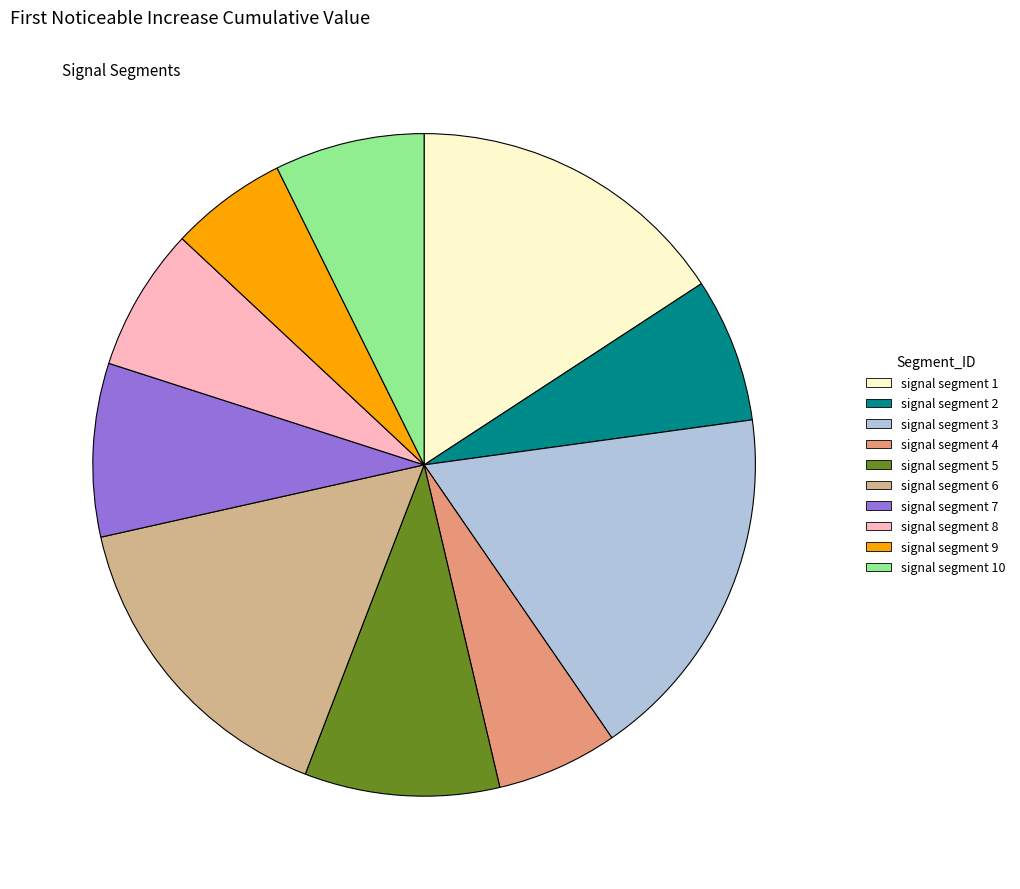

The signal segment 10 slice represents 1% of the pie. True or false?

False